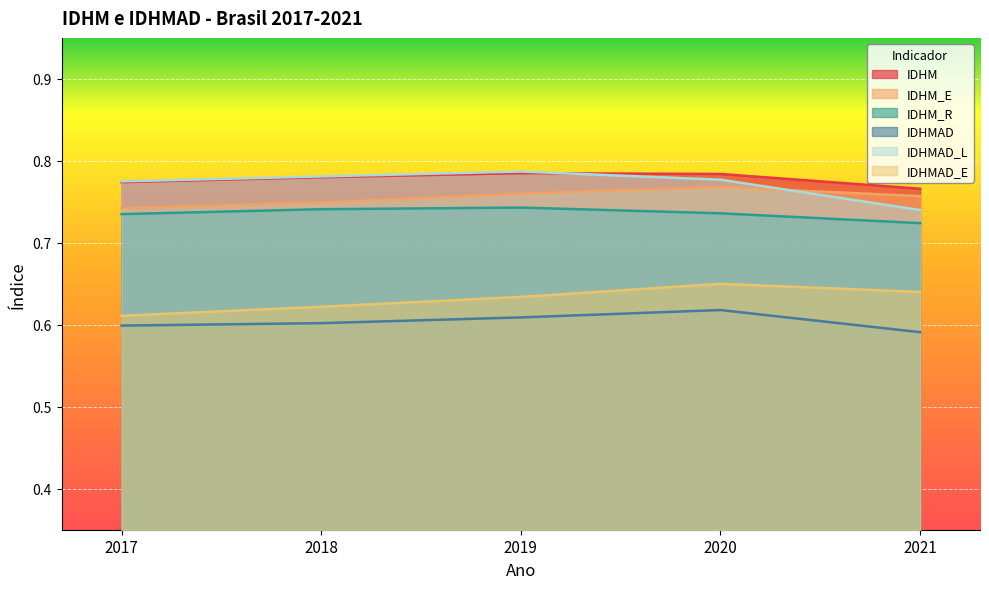

At which category does the chart reach its minimum across all series?

2021